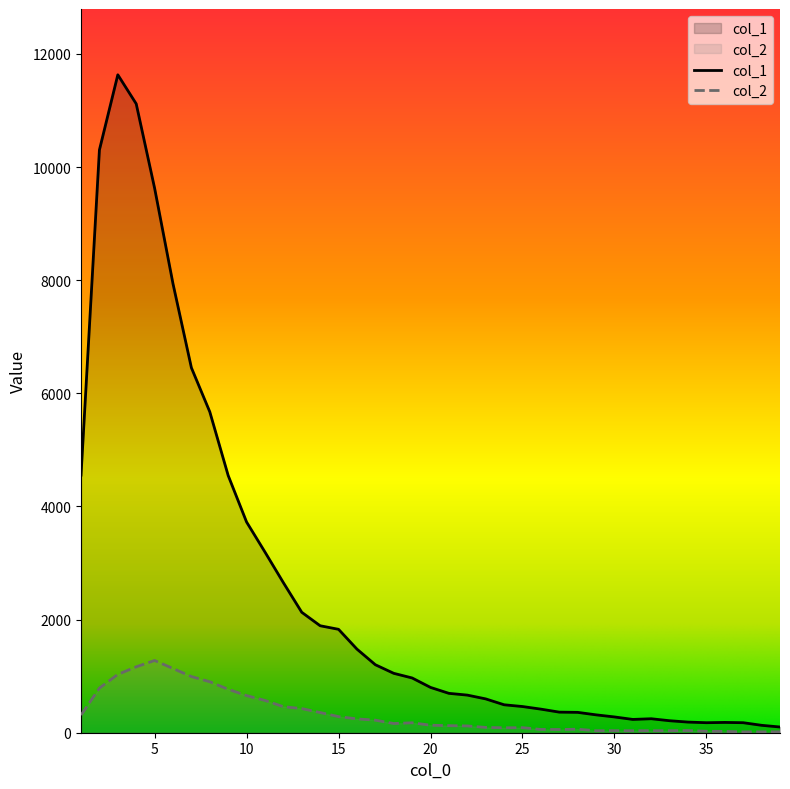

Which series changed the most between 6 and 23?

col_1